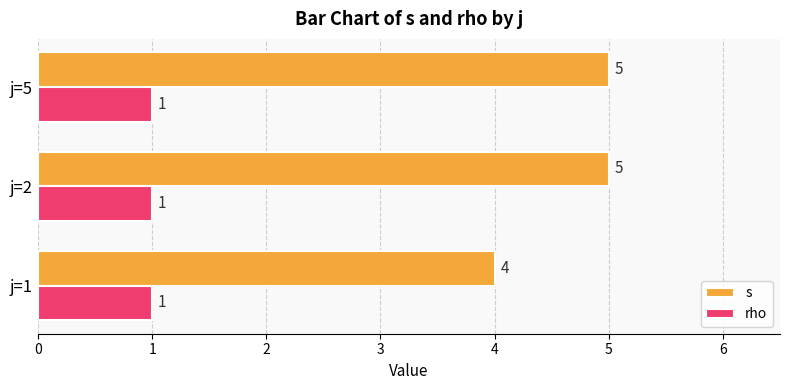

What is the sum of all s values?

14